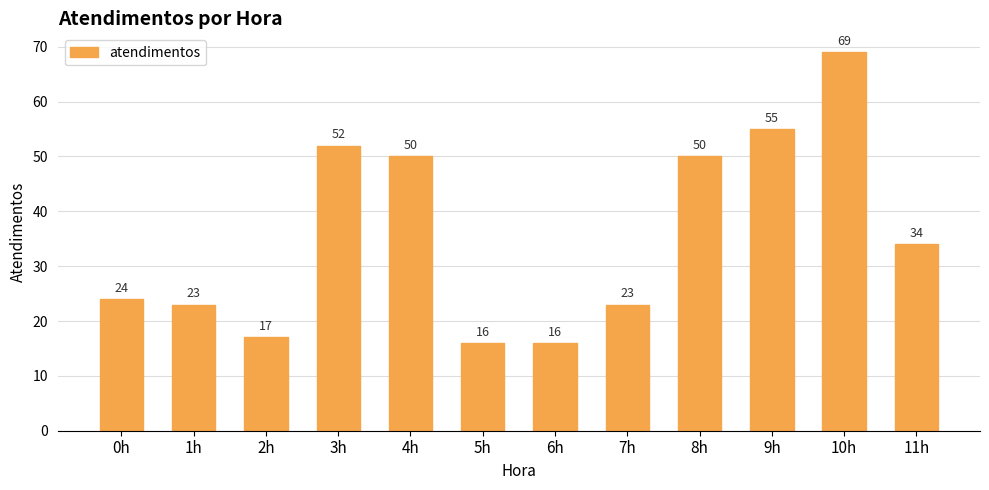

Reading right to left, list all the values displayed in this chart.

34	69	55	50	23	16	16	50	52	17	23	24